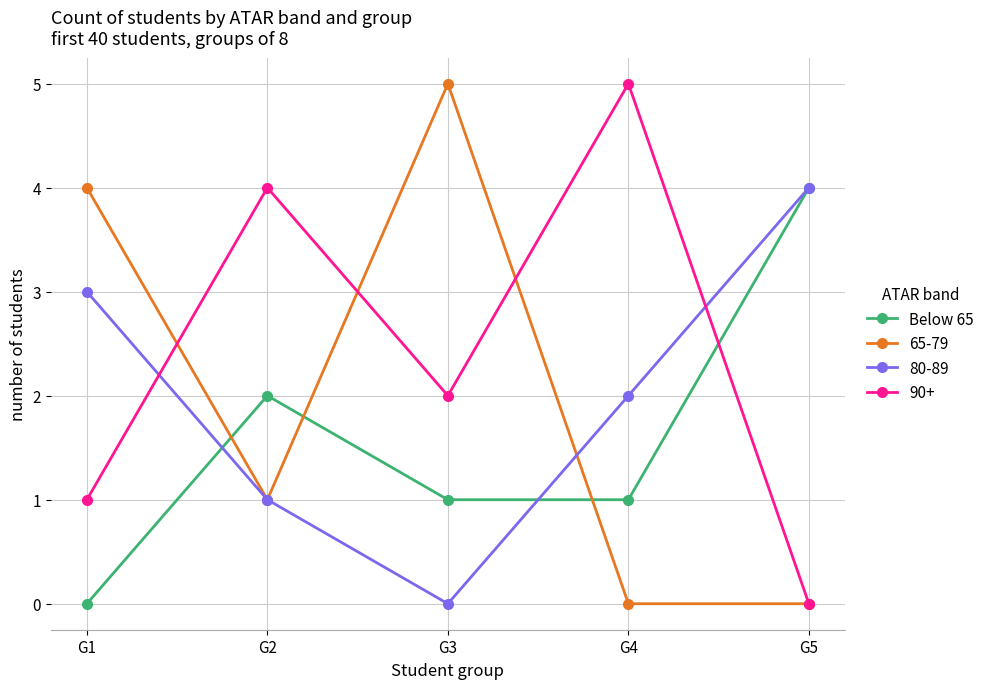

What is the maximum value shown in the chart?

5